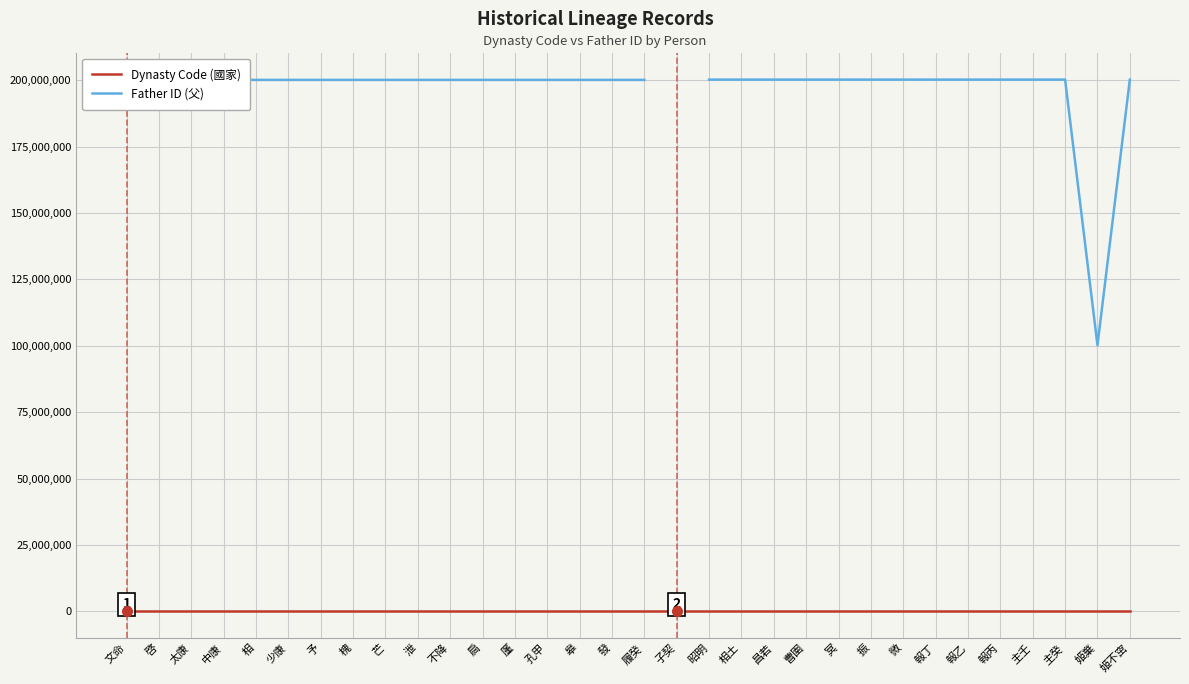

What is the smallest value displayed?

2001.0